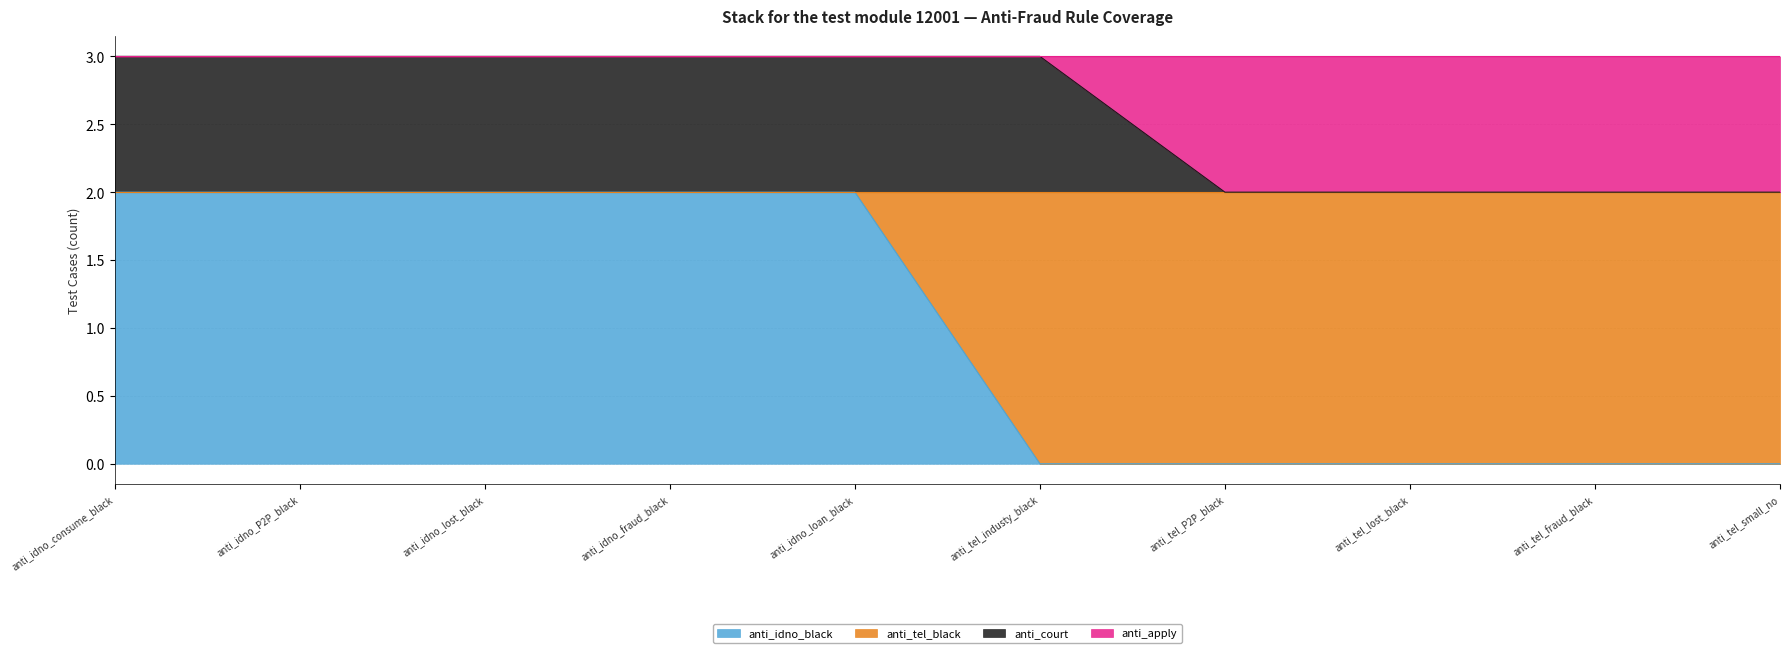

True or false: anti_apply and anti_tel_black cross at least once.

False